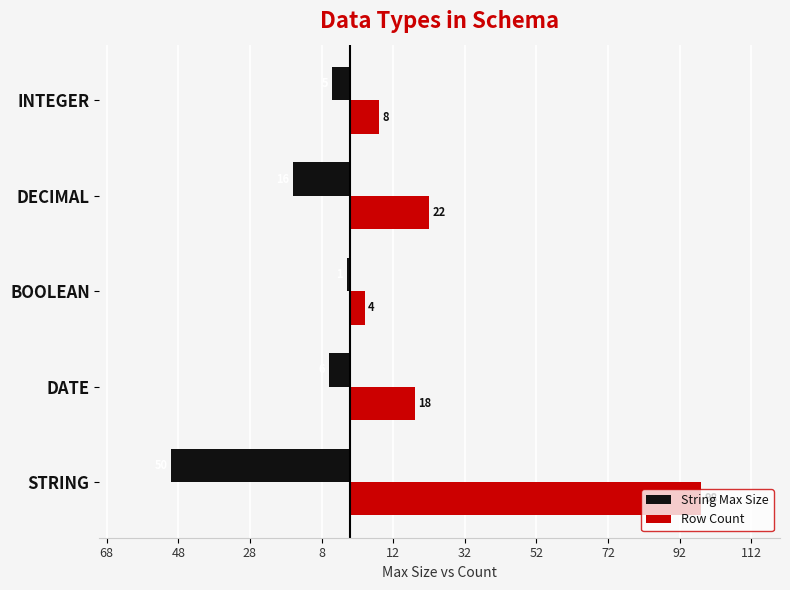

What is the average value of the Row Count series?

30